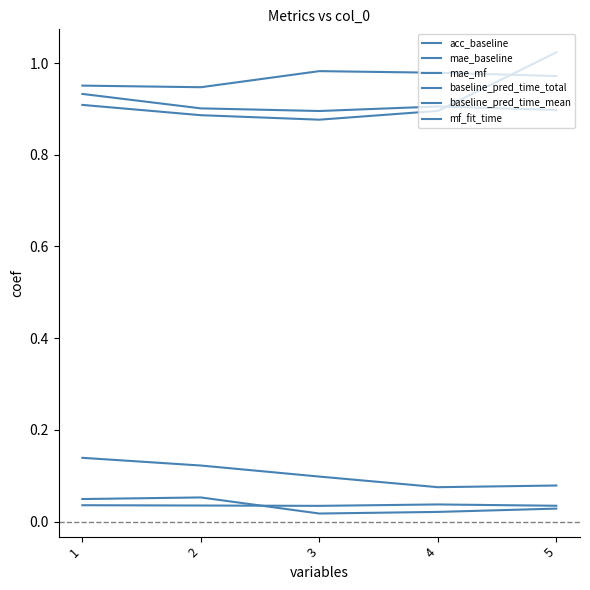

Is this an area chart (filled region under the line)?

No